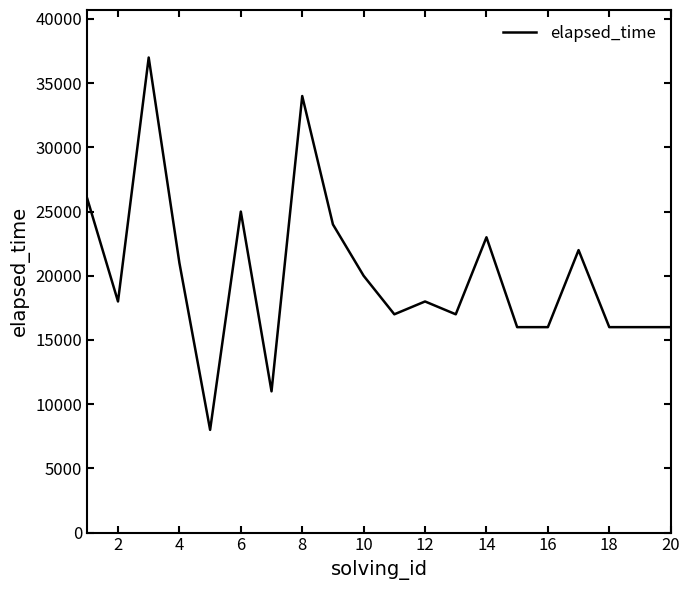

What is the greatest value displayed?

37000